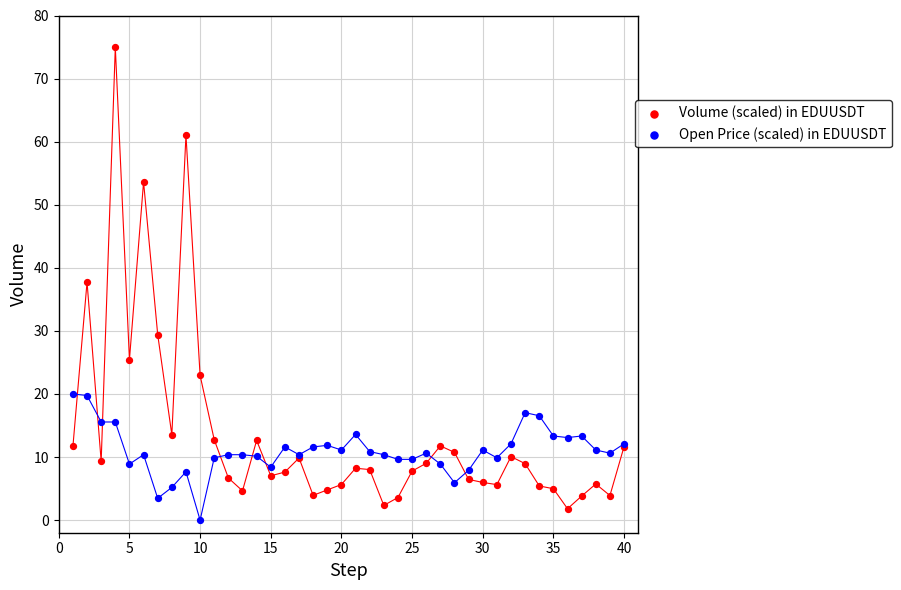

What are all the series names shown in the legend?

Volume (scaled) in EDUUSDT, Open Price (scaled) in EDUUSDT